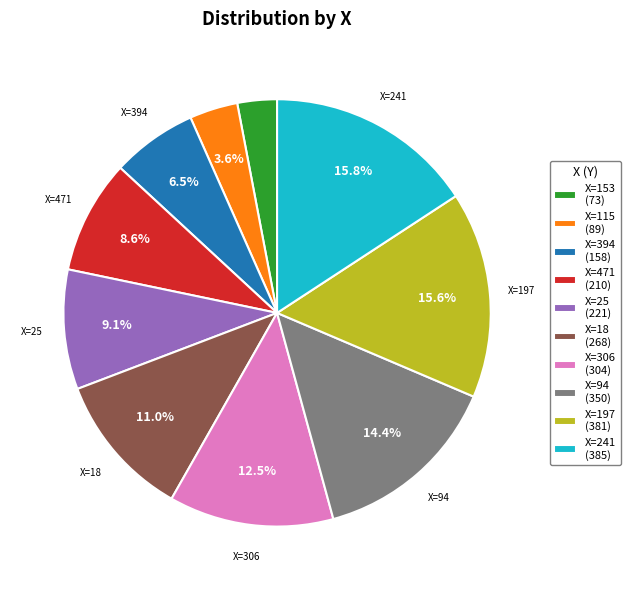

Which category has the smallest portion of the pie?

X=153 (73)